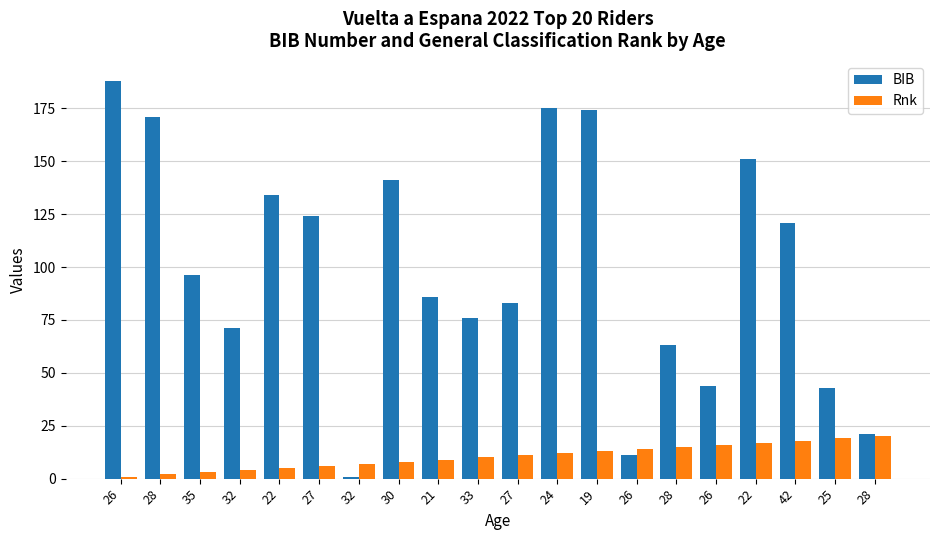

What is the label of the 18th bar from the left?

42